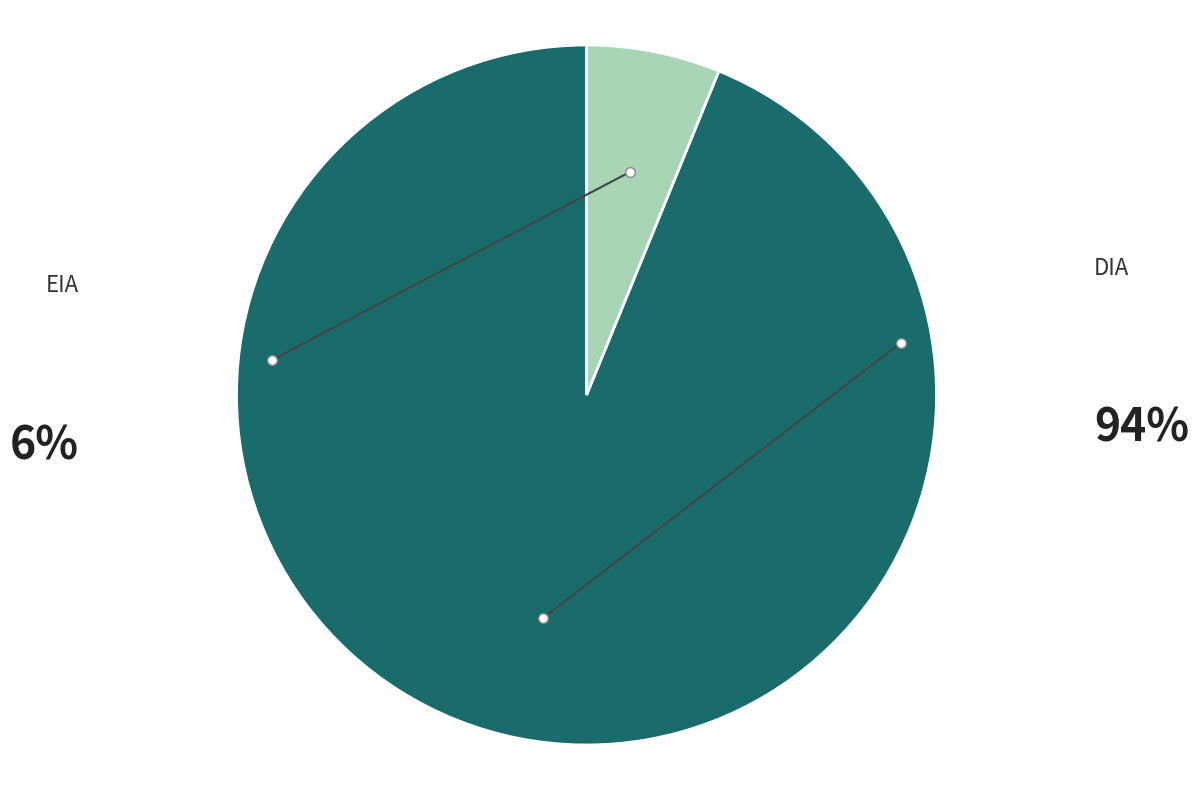

How many segments does this pie chart have?

2